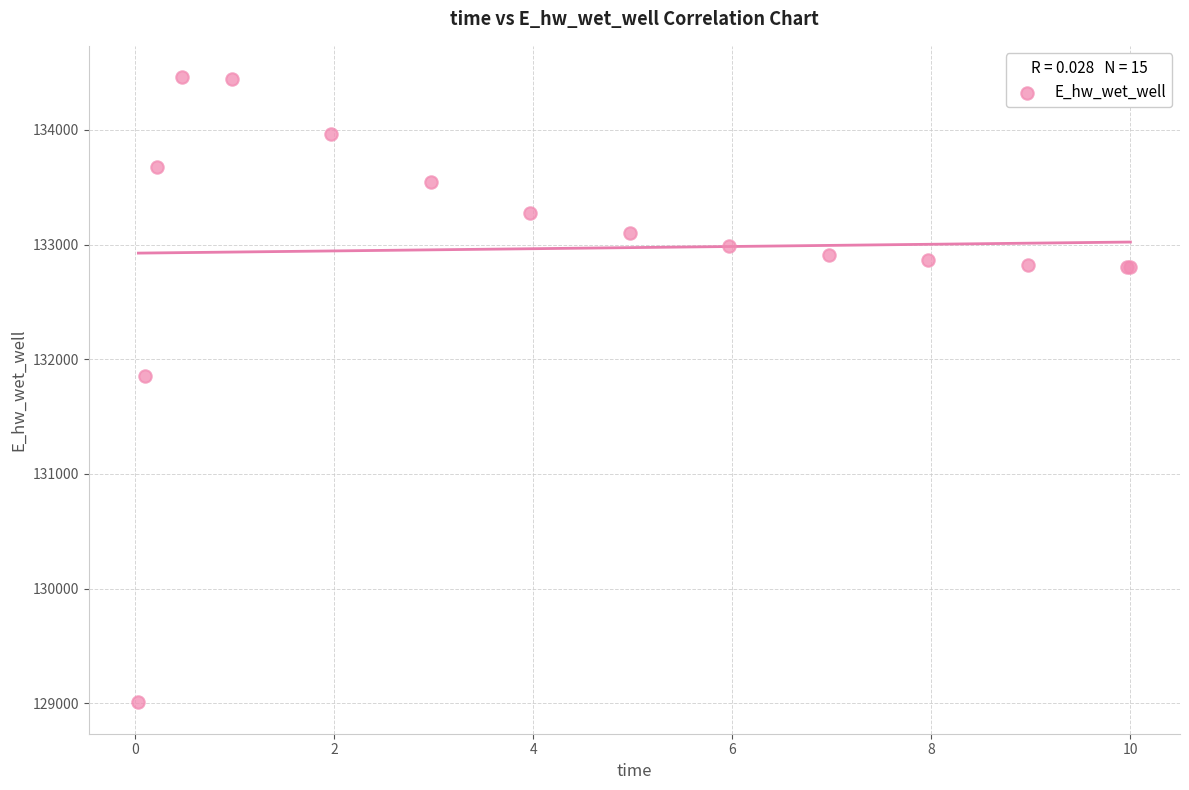

What Y value in the scatter plot is closest to 131734?

131852.2